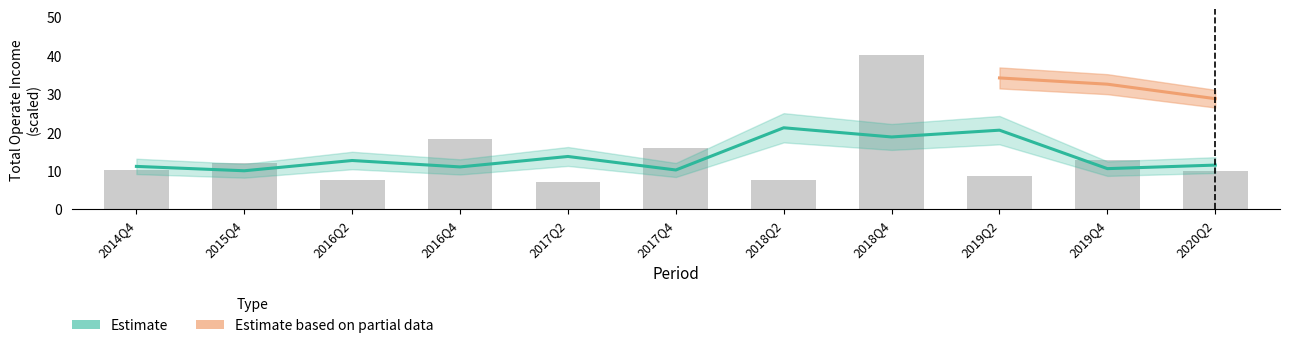

How many bars are there in total?

11